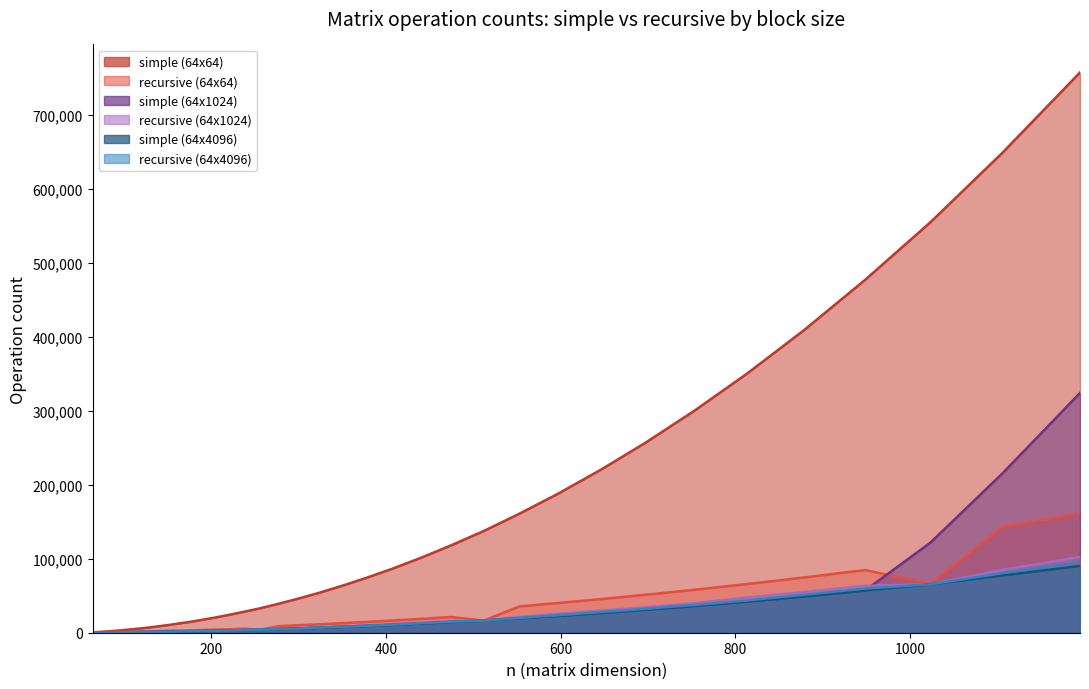

At which label does simple (64x1024) first exceed 5027?

299